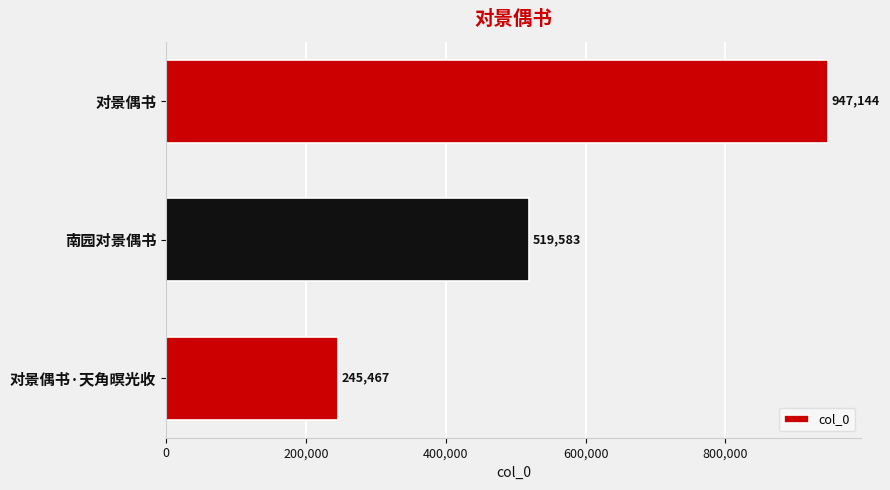

Reading bottom to top, list all the values displayed in this chart.

245467	519583	947144